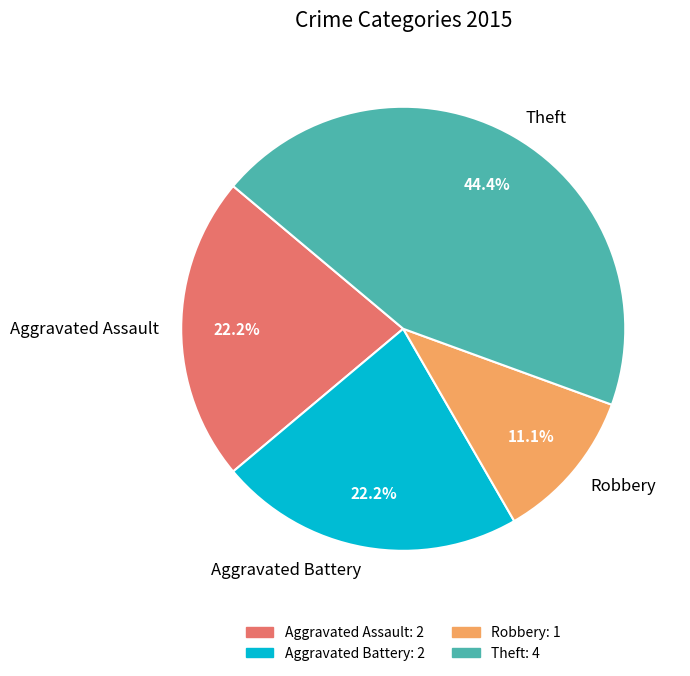

Is there a majority slice in this chart?

No